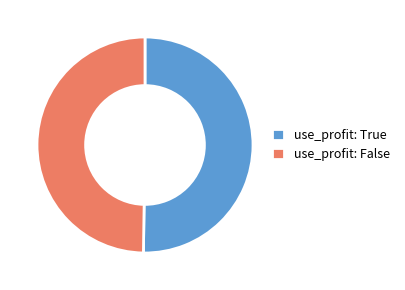

What is the ratio of the value at use_profit: False to the value at use_profit: True?

1.0